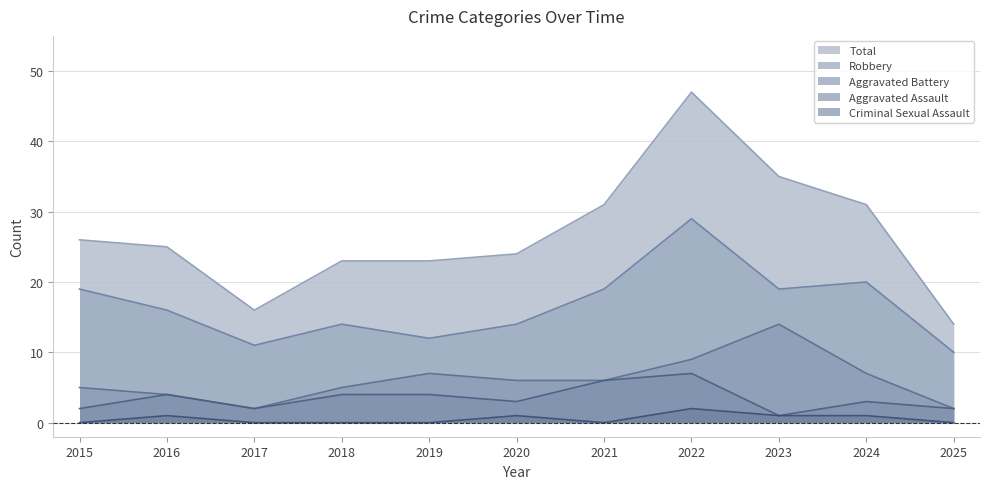

Reading left to right, transcribe all the data shown in this chart.

Aggravated Assault: 2	4	2	4	4	3	6	7	1	3	2
Aggravated Battery: 5	4	2	5	7	6	6	9	14	7	2
Criminal Sexual Assault: 0	1	0	0	0	1	0	2	1	1	0
Robbery: 19	16	11	14	12	14	19	29	19	20	10
Total: 26	25	16	23	23	24	31	47	35	31	14